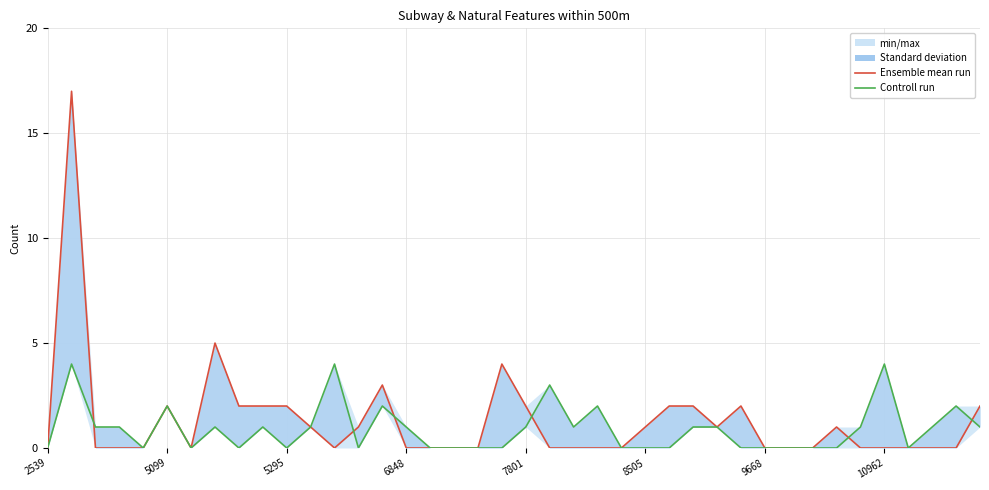

True or false: Controll run and Ensemble mean run cross at least once.

True